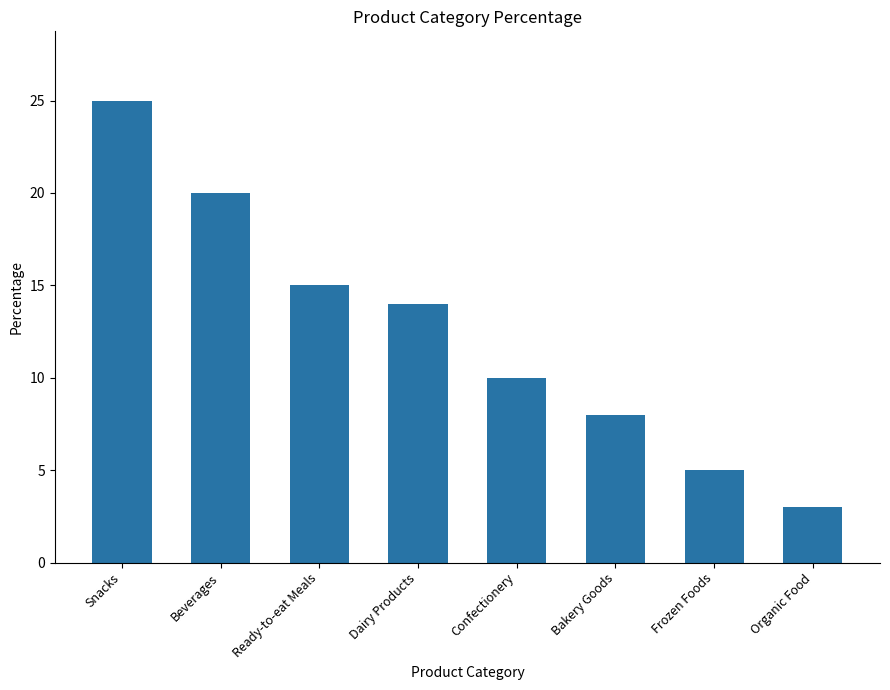

Reading left to right, list all the values displayed in this chart.

Snacks=25	Beverages=20	Ready-to-eat Meals=15	Dairy Products=14	Confectionery=10	Bakery Goods=8	Frozen Foods=5	Organic Food=3